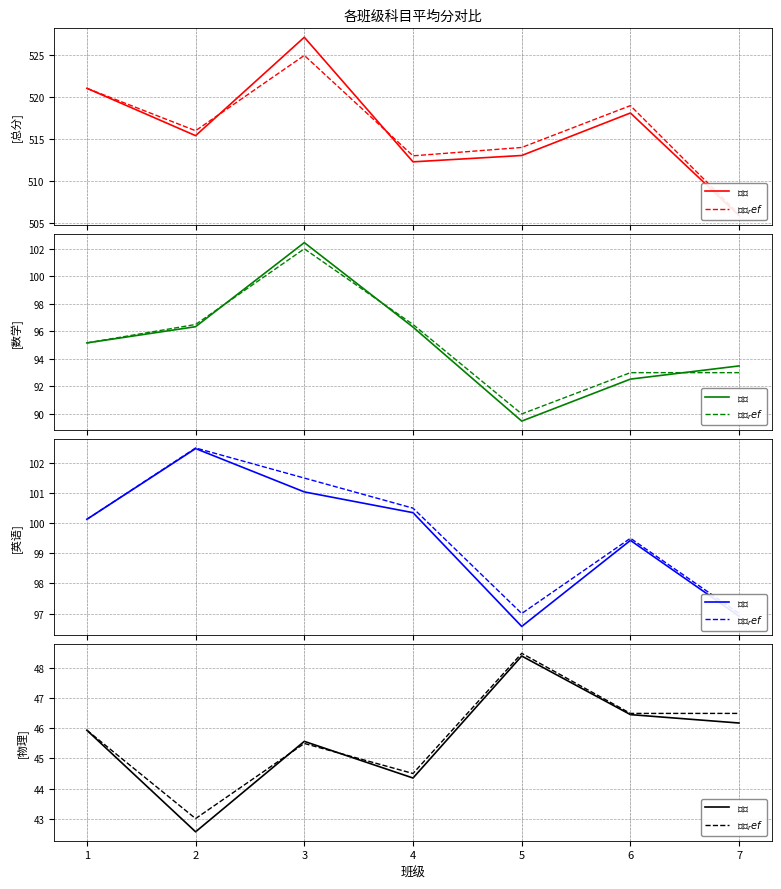

List the series in order of their peak value, highest first.

总分, 英语, 数学, 物理